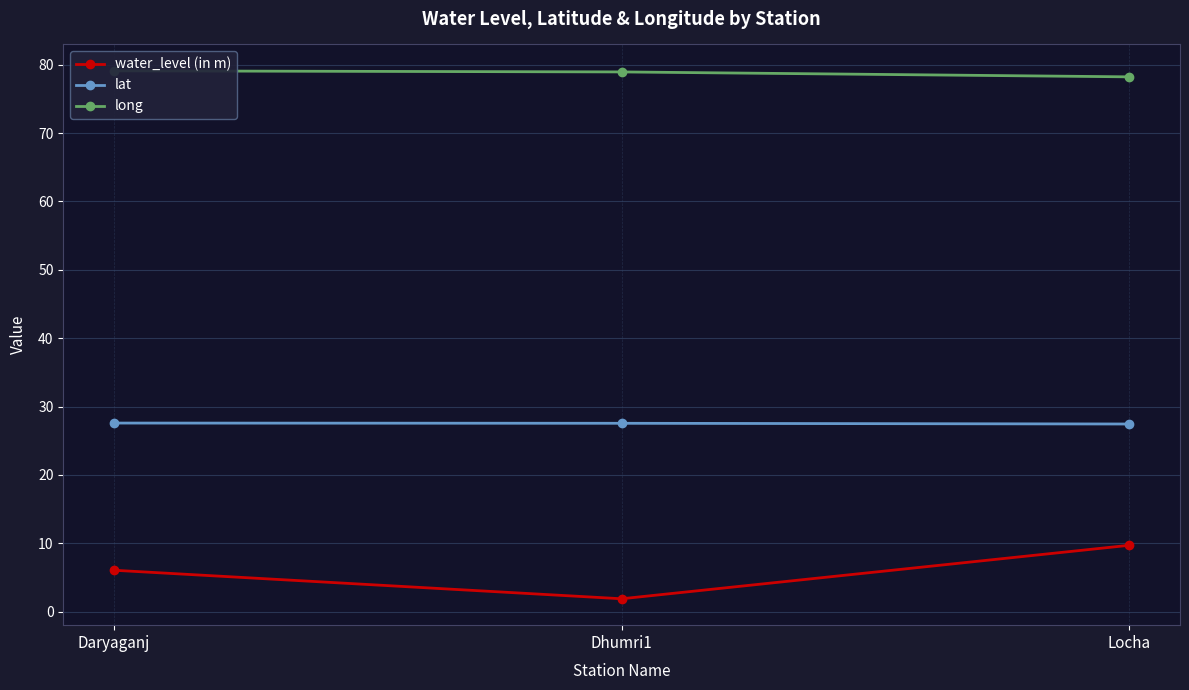

What is the maximum value shown in the chart?

79.1